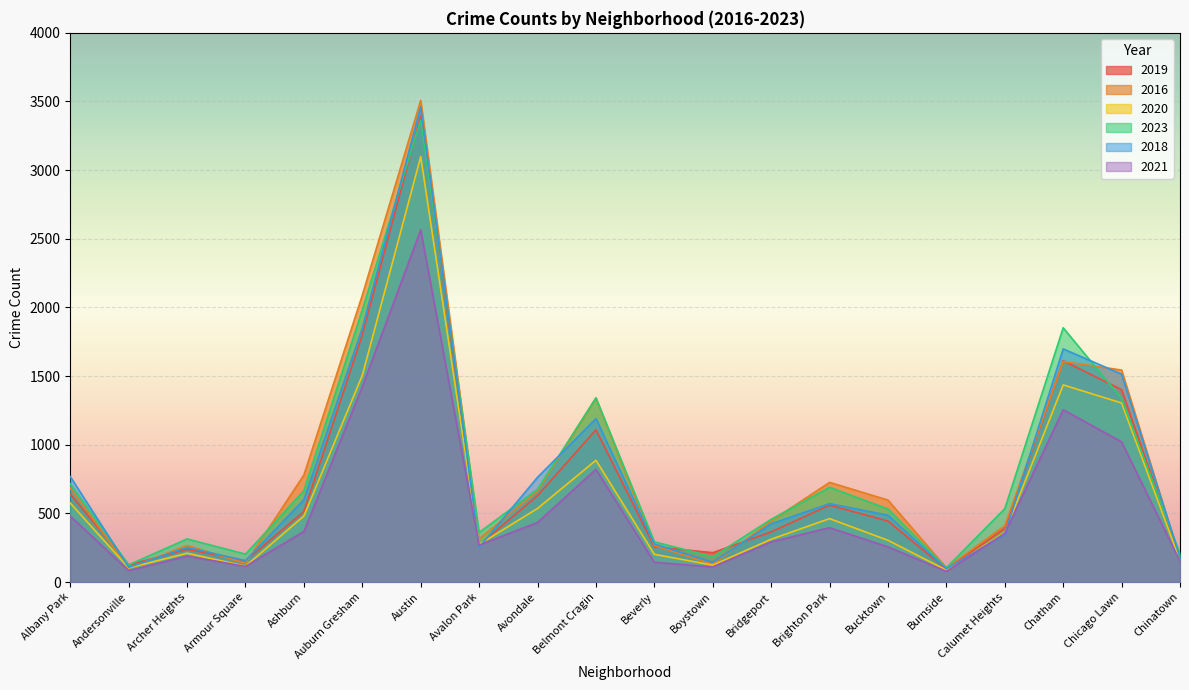

The value of 2020 at Bridgeport is 312. True or false?

True